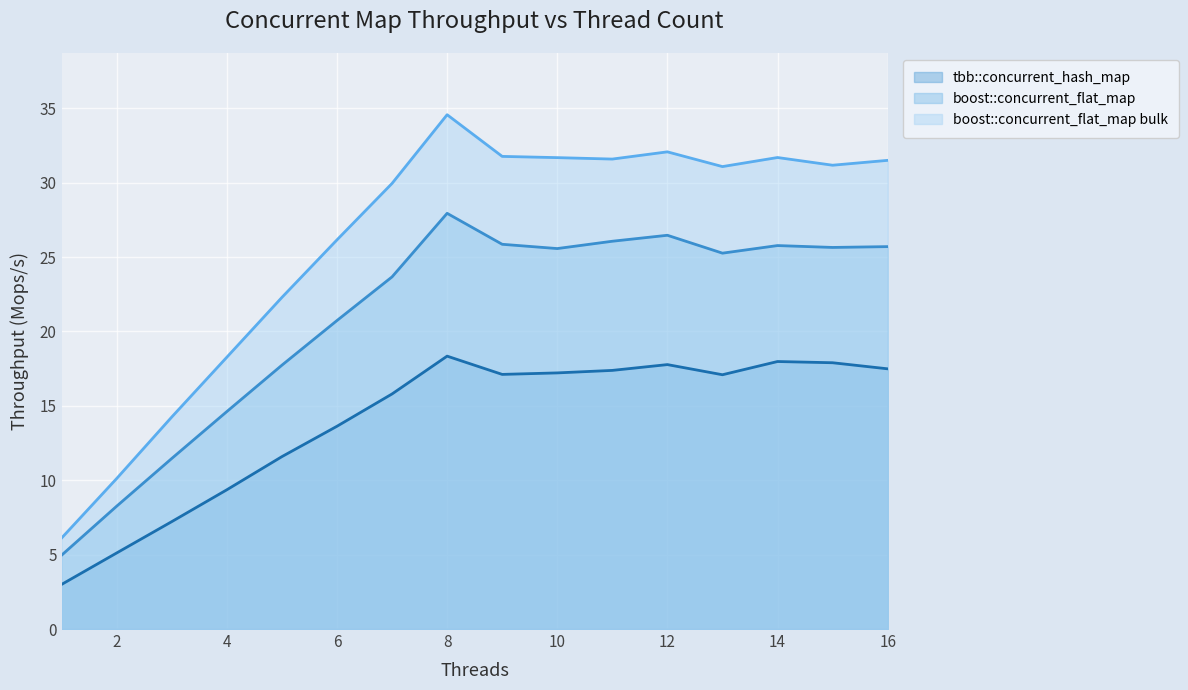

True or false: boost::concurrent_flat_map and tbb::concurrent_hash_map intersect in this chart.

False